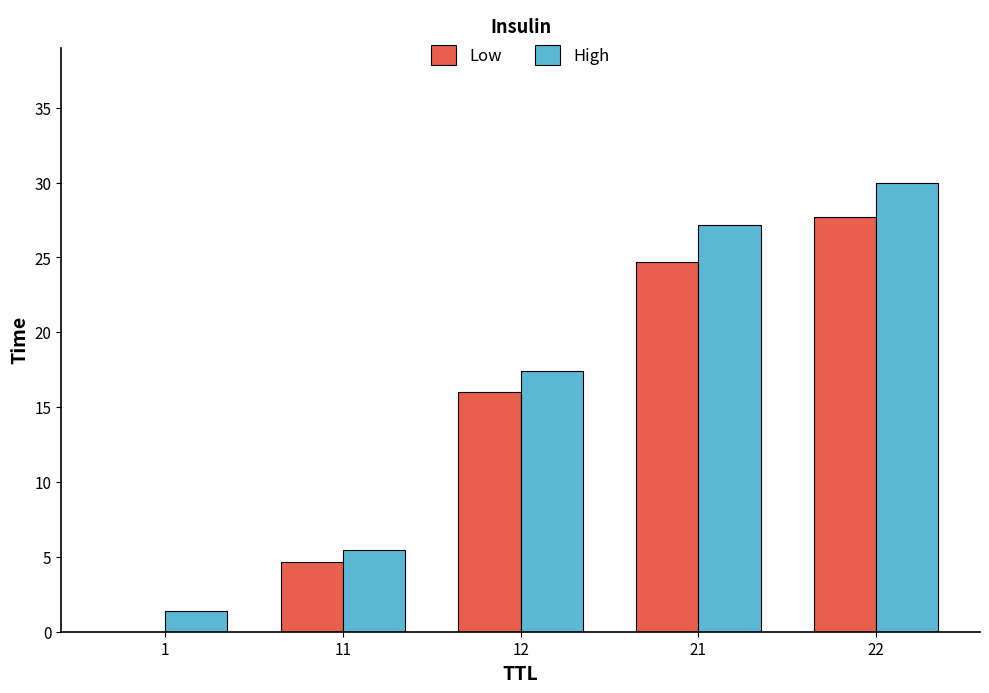

What is the sum of the Low values at 21 and 12?

40.7